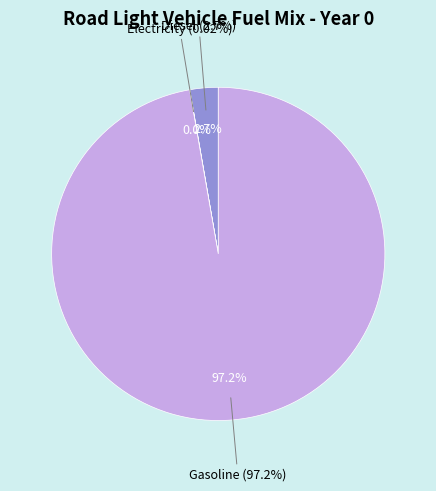

What percentage is NOT represented by frac_trns_fuelmix_road_light_electricity?

100.0%